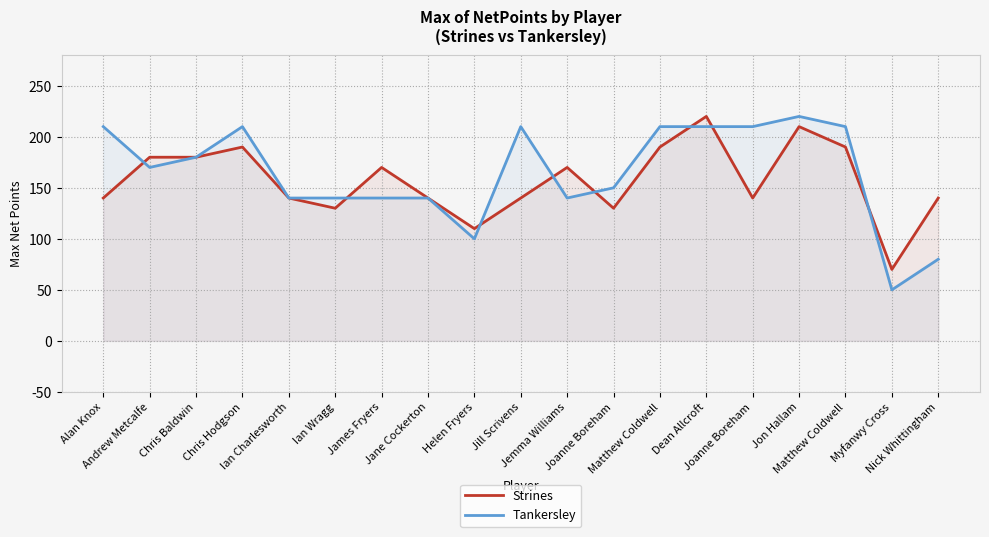

What is the maximum value shown in the chart?

220